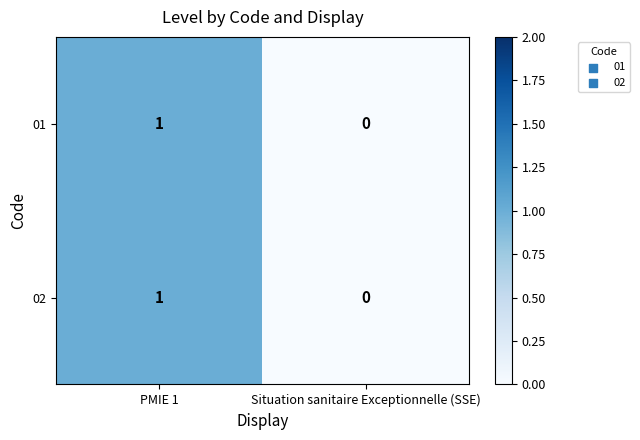

Is it true that 01 equals 1 at PMIE 1?

True